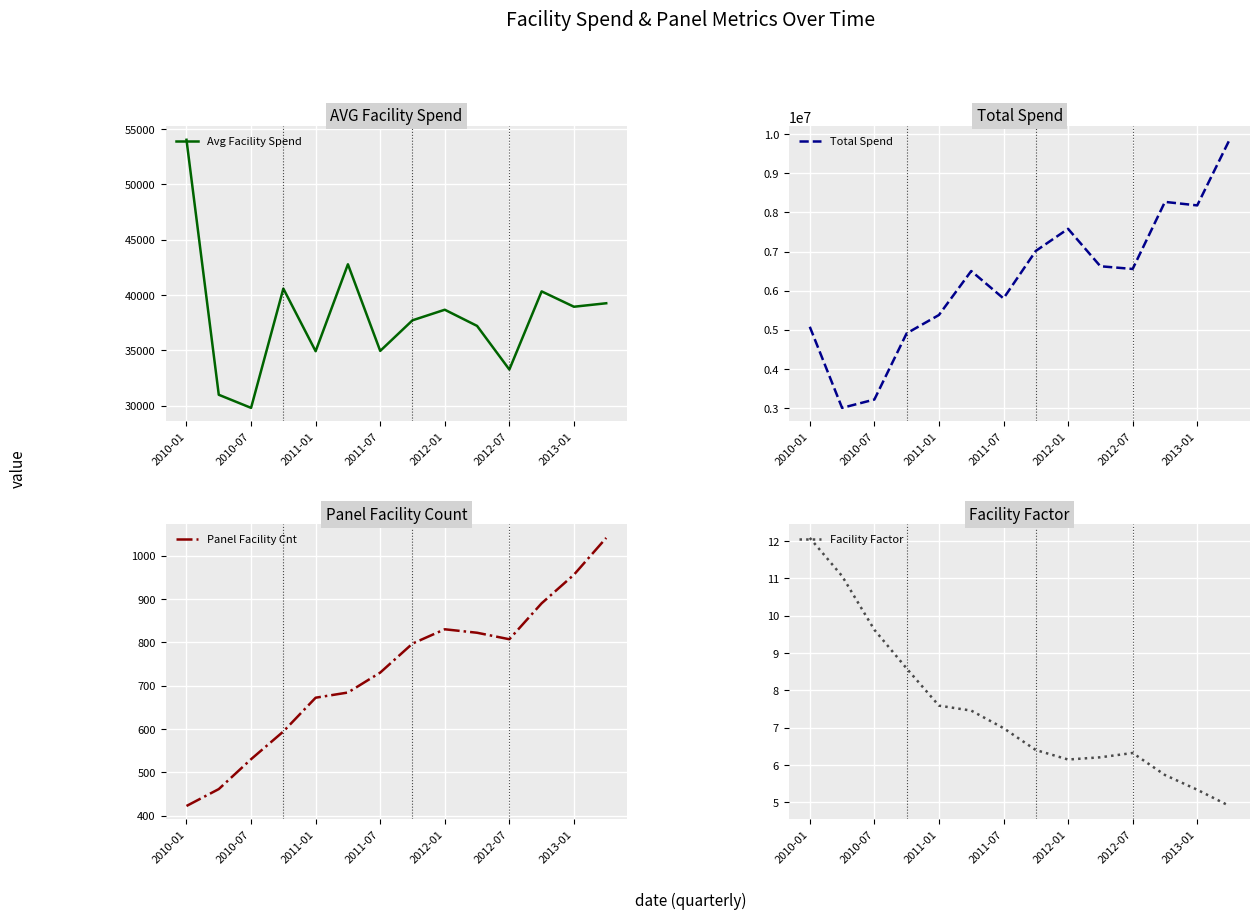

Count the number of categories in the chart.

14